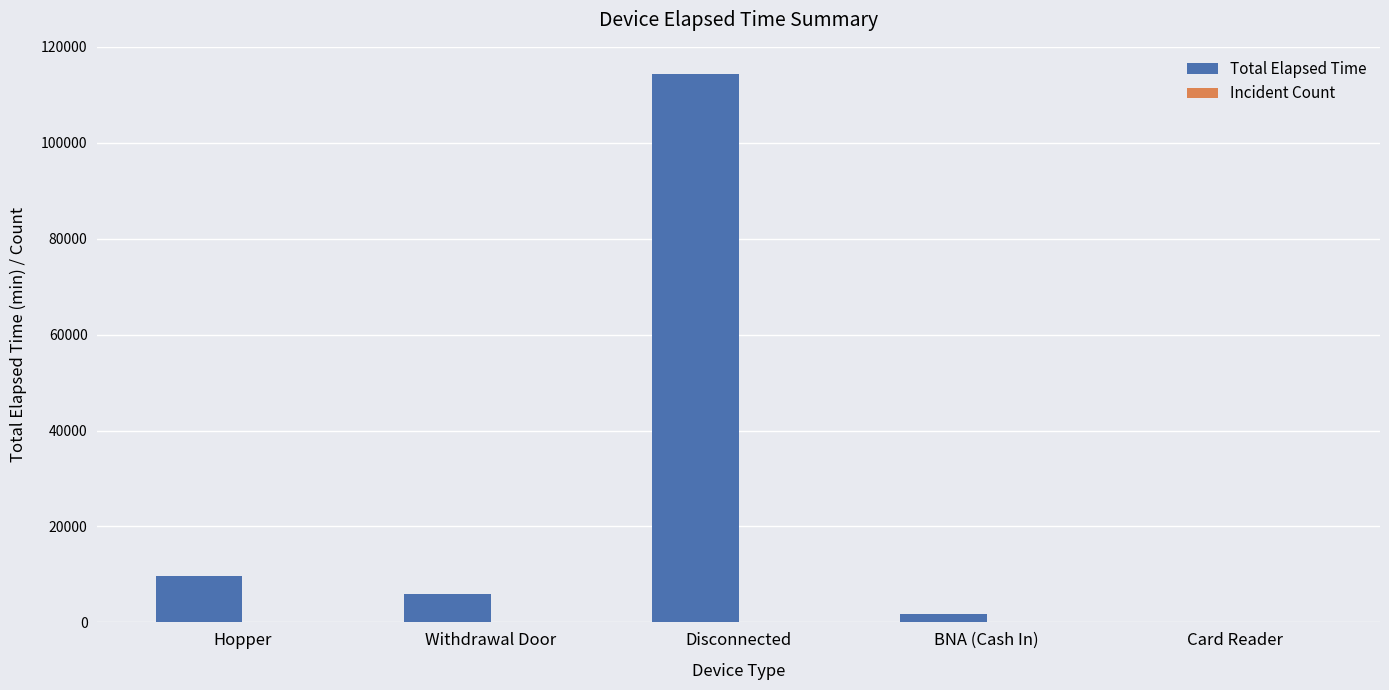

Which series changed the most between Hopper and BNA (Cash In)?

Total Elapsed Time